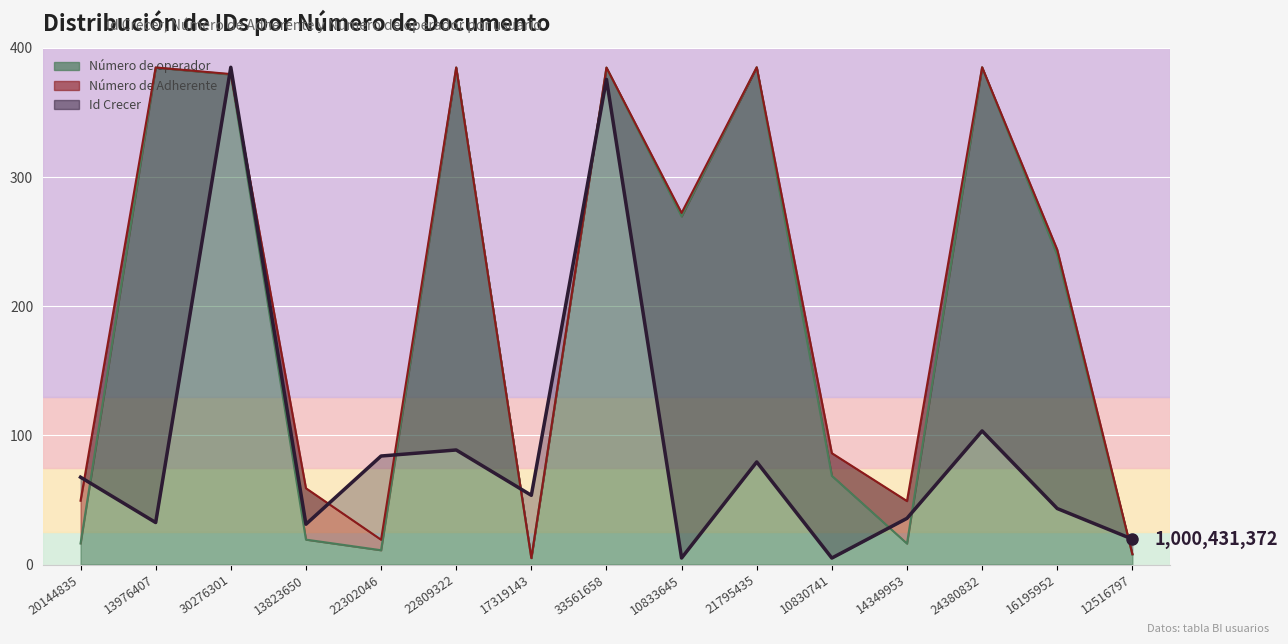

What is the value of the Número de Adherente point at the 1st from the left?

49.4